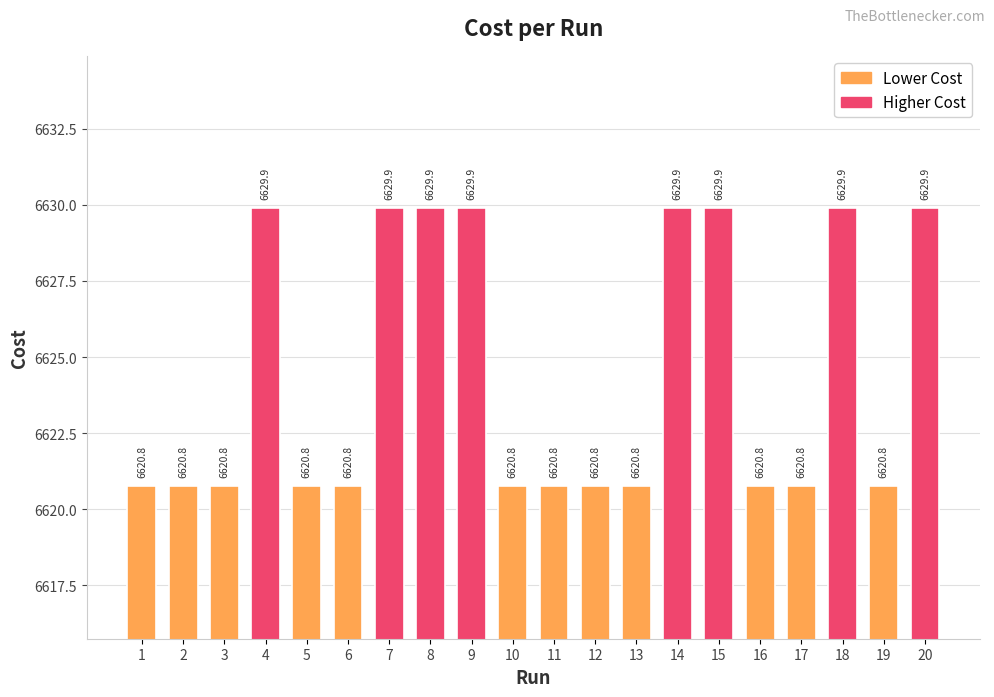

What is the difference between the values at 5 and 18?

9.1